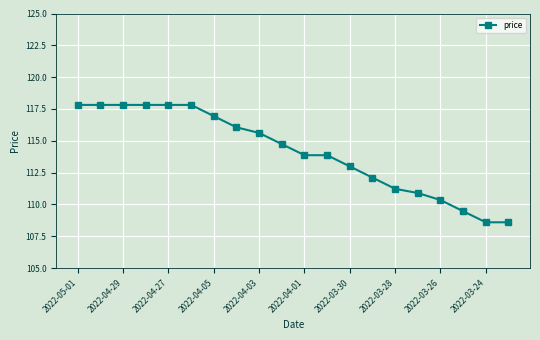

What is the difference between the maximum and second lowest values?

9.2